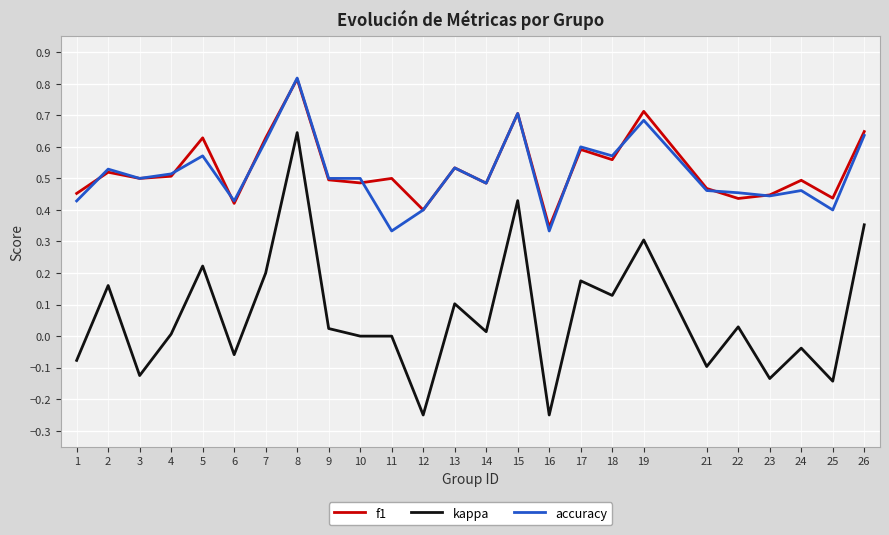

Which series has the widest spread of values?

kappa